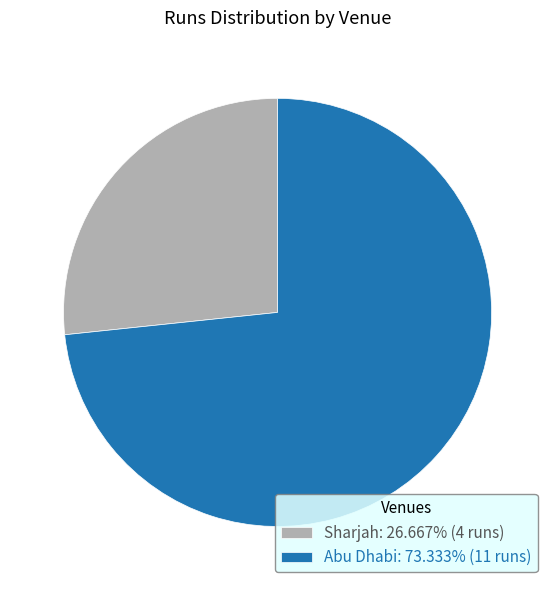

What is the ratio of the value at Sharjah: 26.667% (4 runs) to the value at Abu Dhabi: 73.333% (11 runs)?

0.4